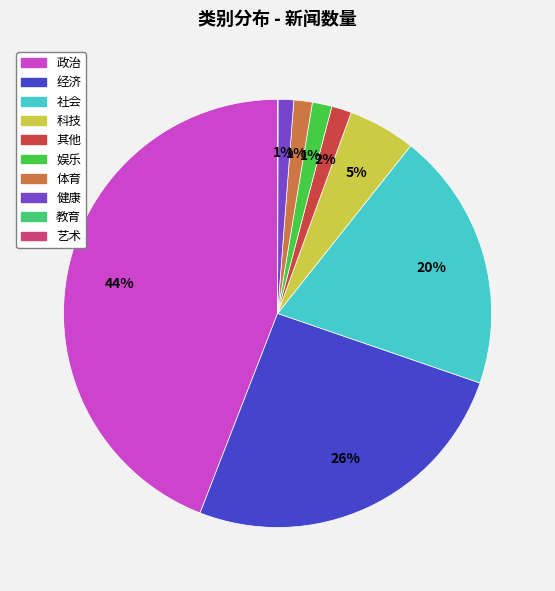

To the nearest percent, what is the difference between the largest and smallest slice percentages?

44%